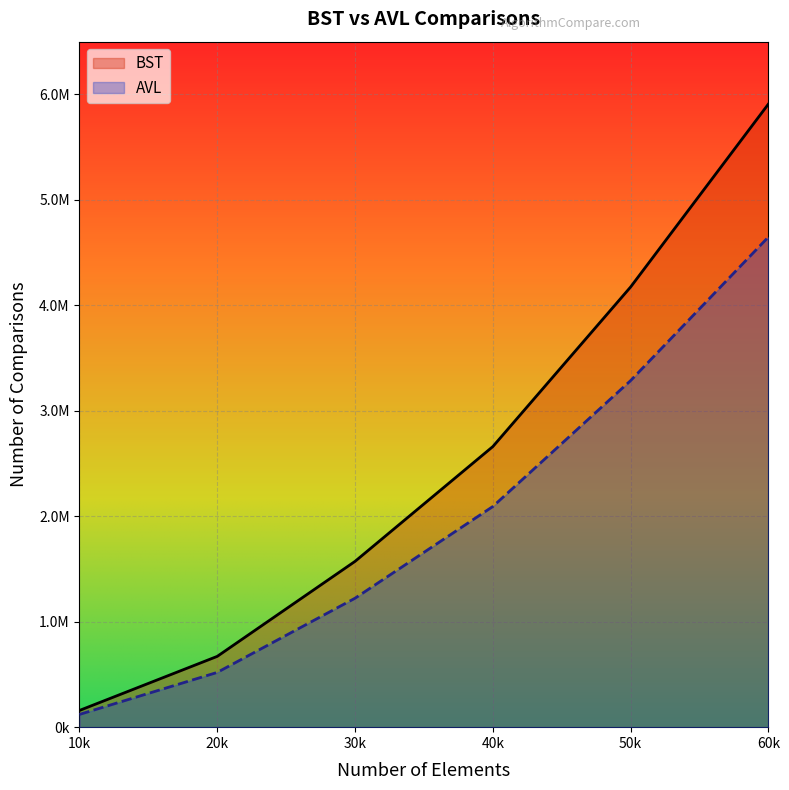

What is the value of the BST point at the 5th from the left?

4172934